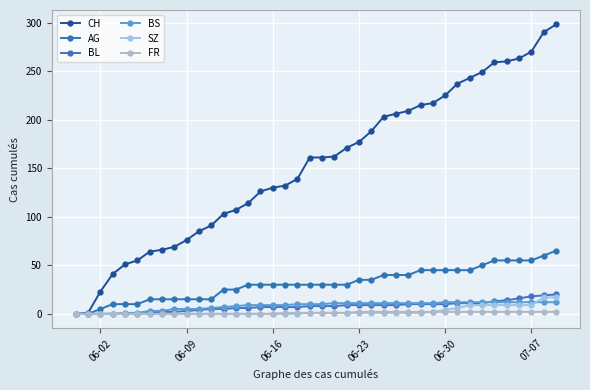

True or false: FR and BS intersect in this chart.

False